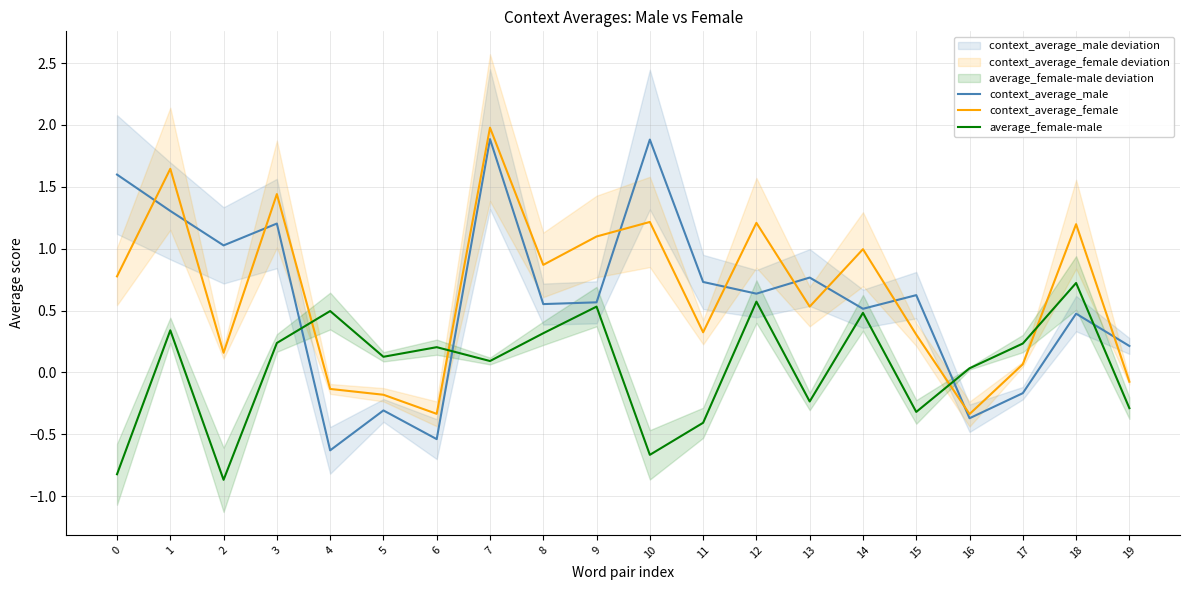

Which series has the largest total across all categories?

context_average_female